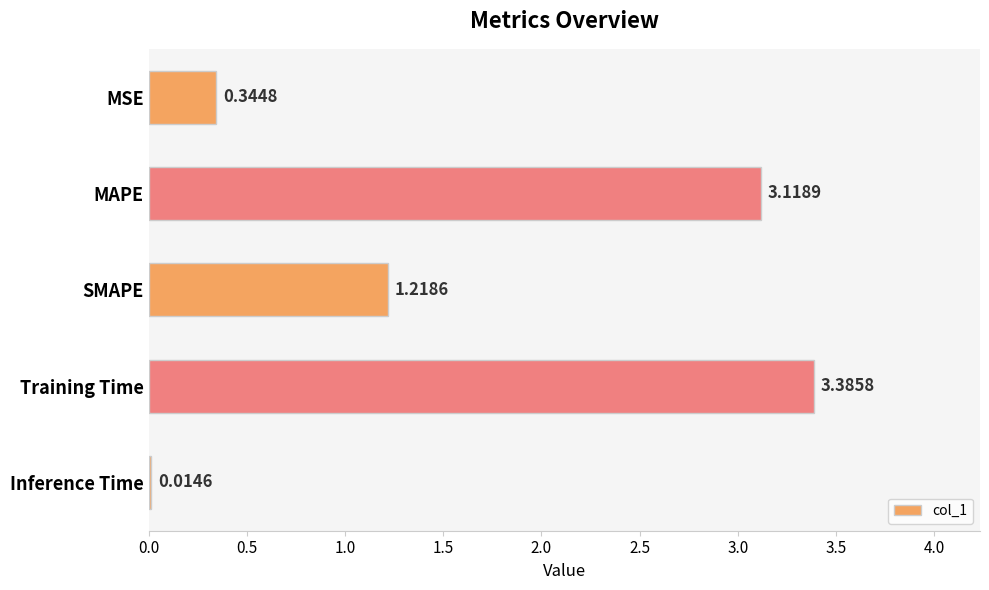

Rank the categories by value from highest to lowest.

Training Time, MAPE, SMAPE, MSE, Inference Time